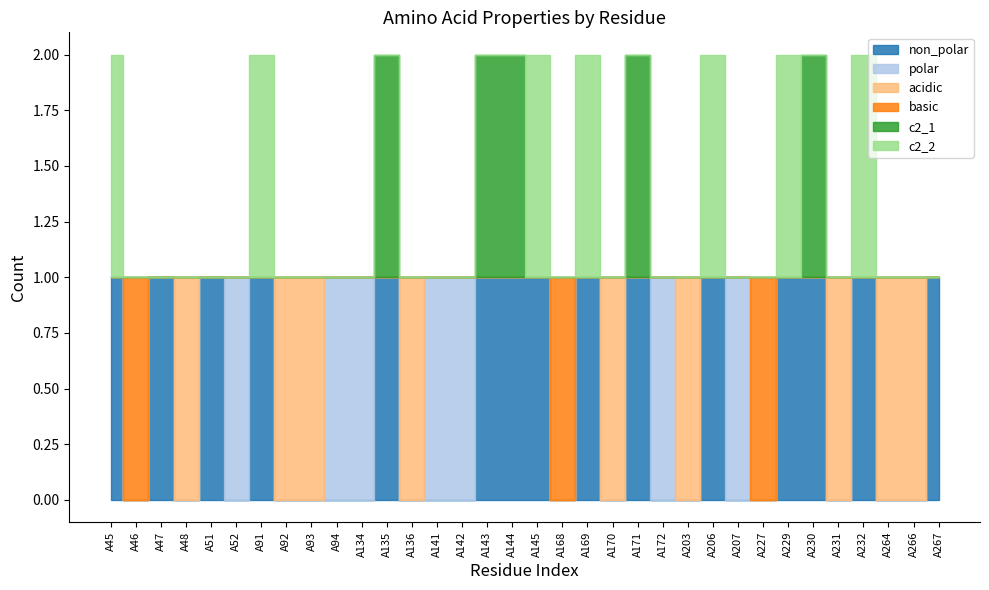

Reading right to left, list all the values displayed in this chart.

non_polar: 1	0	0	1	0	1	1	0	0	1	0	0	1	0	1	0	1	1	1	0	0	0	1	0	0	0	0	1	0	1	0	1	0	1
polar: 0	0	0	0	0	0	0	0	1	0	0	1	0	0	0	0	0	0	0	1	1	0	0	1	1	0	0	0	1	0	0	0	0	0
acidic: 0	1	1	0	1	0	0	0	0	0	1	0	0	1	0	0	0	0	0	0	0	1	0	0	0	1	1	0	0	0	1	0	0	0
basic: 0	0	0	0	0	0	0	1	0	0	0	0	0	0	0	1	0	0	0	0	0	0	0	0	0	0	0	0	0	0	0	0	1	0
c2_1: 0	0	0	0	0	1	0	0	0	0	0	0	1	0	0	0	0	1	1	0	0	0	1	0	0	0	0	0	0	0	0	0	0	0
c2_2: 0	0	0	1	0	0	1	0	0	1	0	0	0	0	1	0	1	0	0	0	0	0	0	0	0	0	0	1	0	0	0	0	0	1